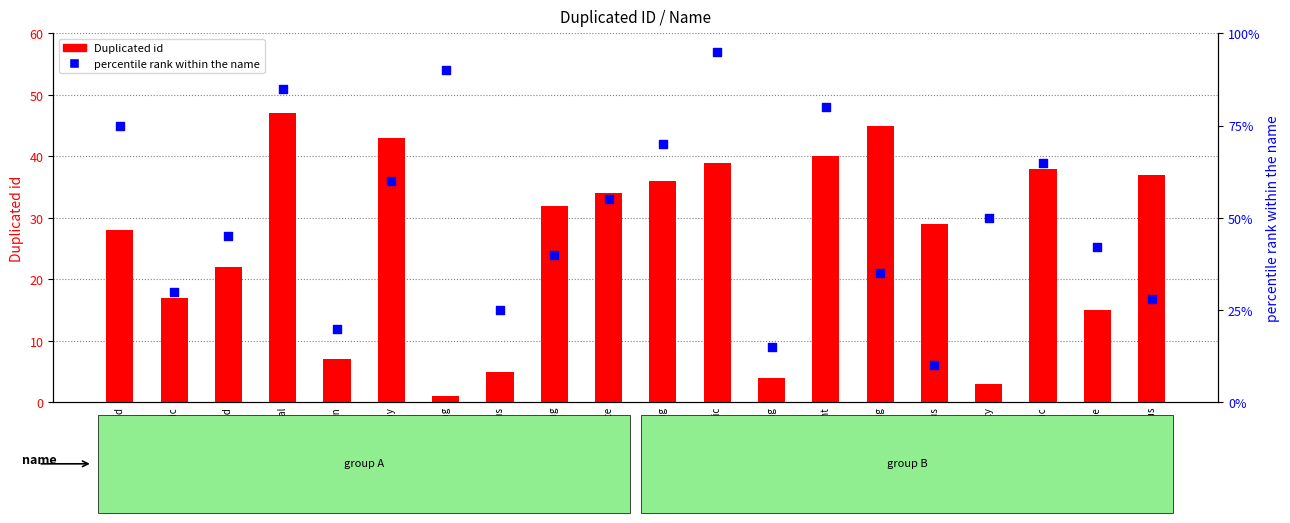

Which series contains the lowest Y value?

Duplicated id